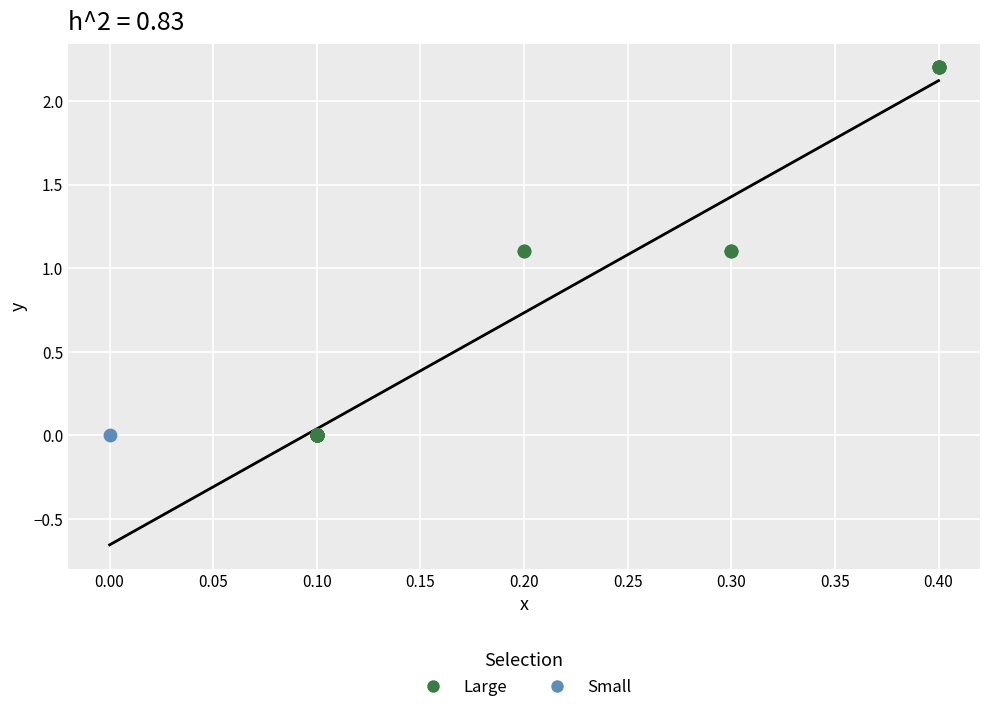

What are all the series names shown in the legend?

Large, Small